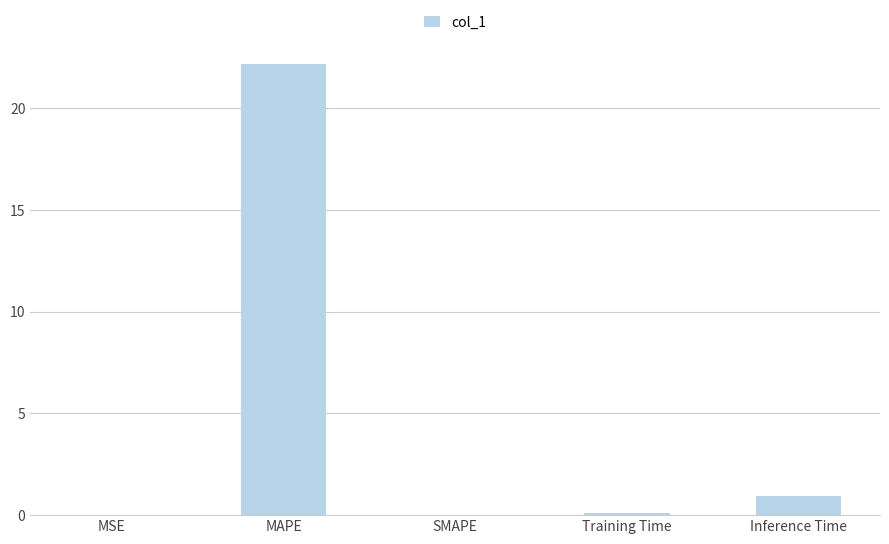

How many series are shown in this chart?

1